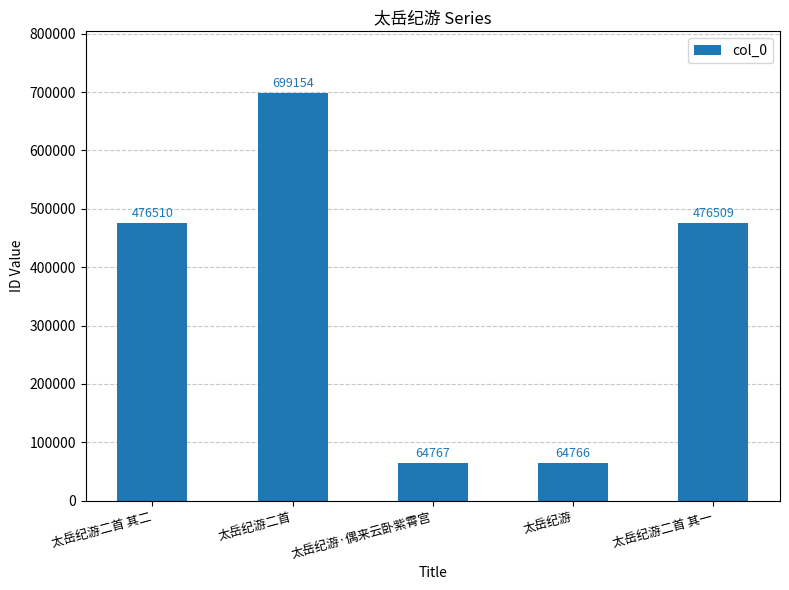

At which label does the data first exceed 476509?

太岳纪游二首 其二